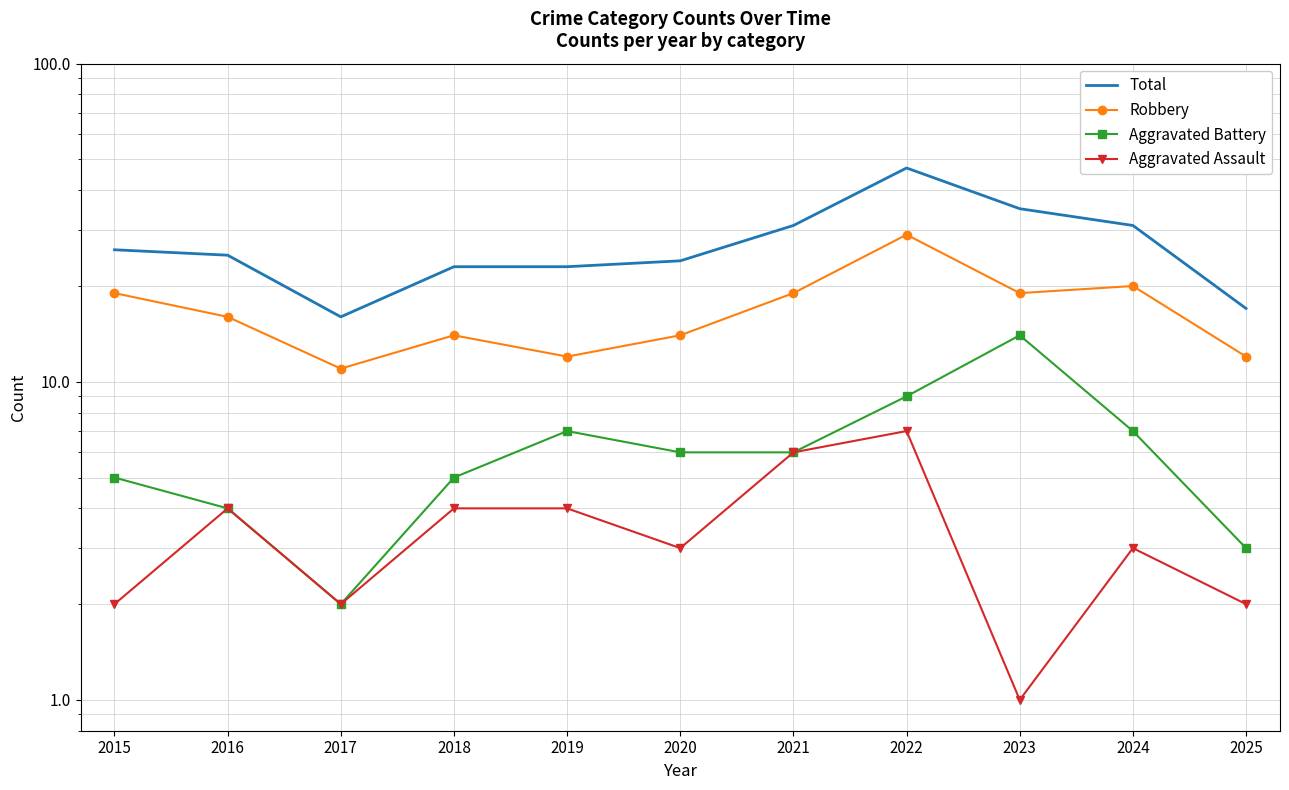

Between 2022 and 2024, which series saw the biggest shift?

Total